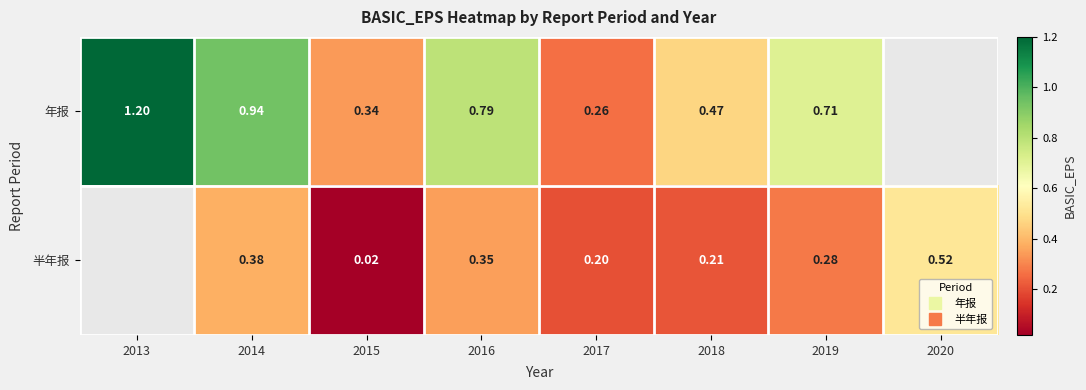

Between 2015 and 2018, which series saw the biggest shift?

半年报